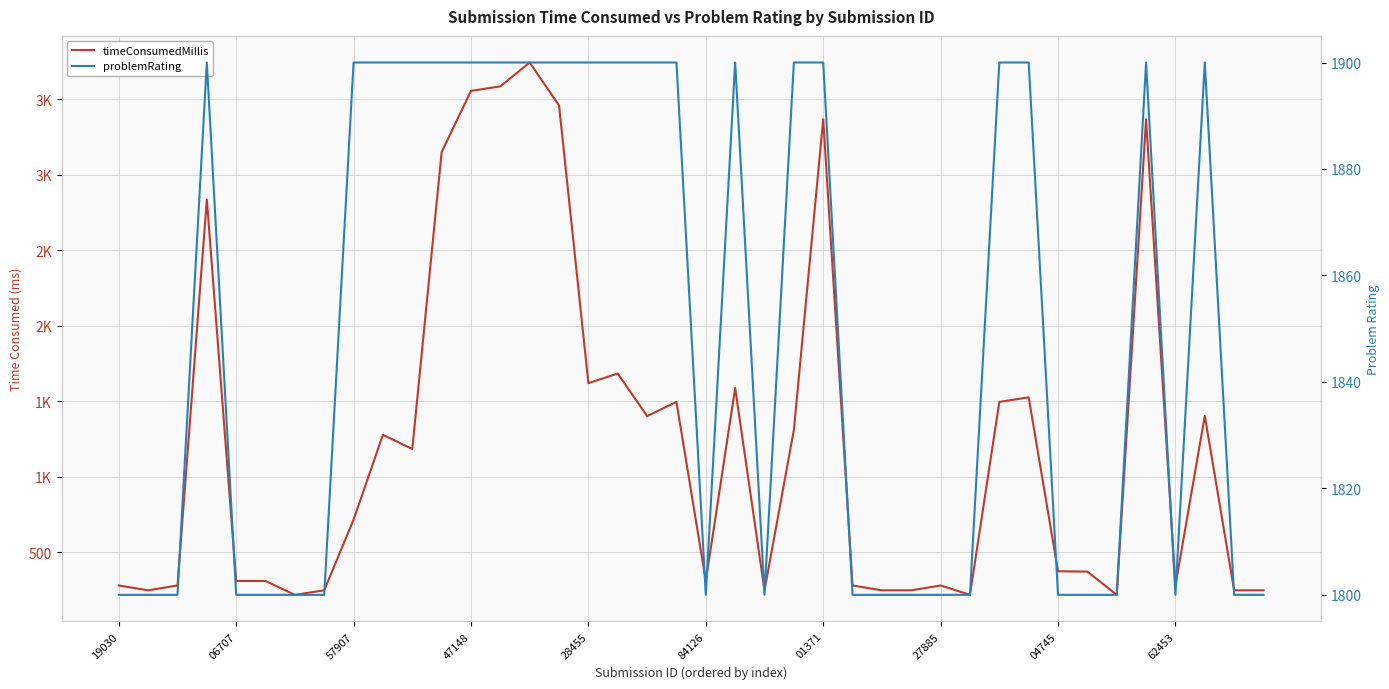

Read the timeConsumedMillis value at 37.

1404